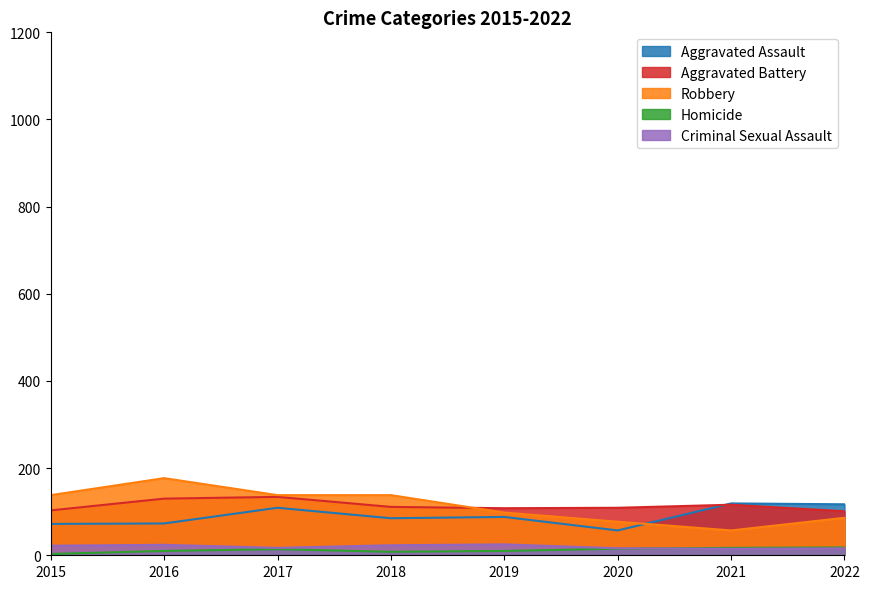

How many lines are shown in the chart?

5